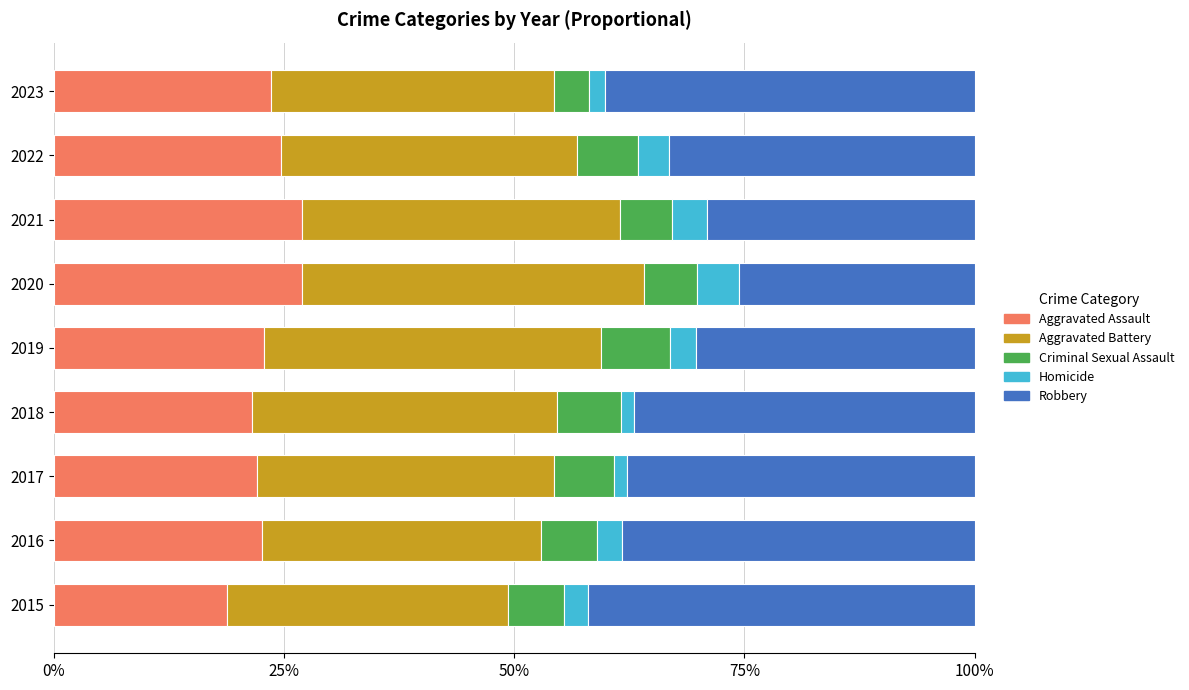

What is the sum of all Aggravated Assault values?

210.1